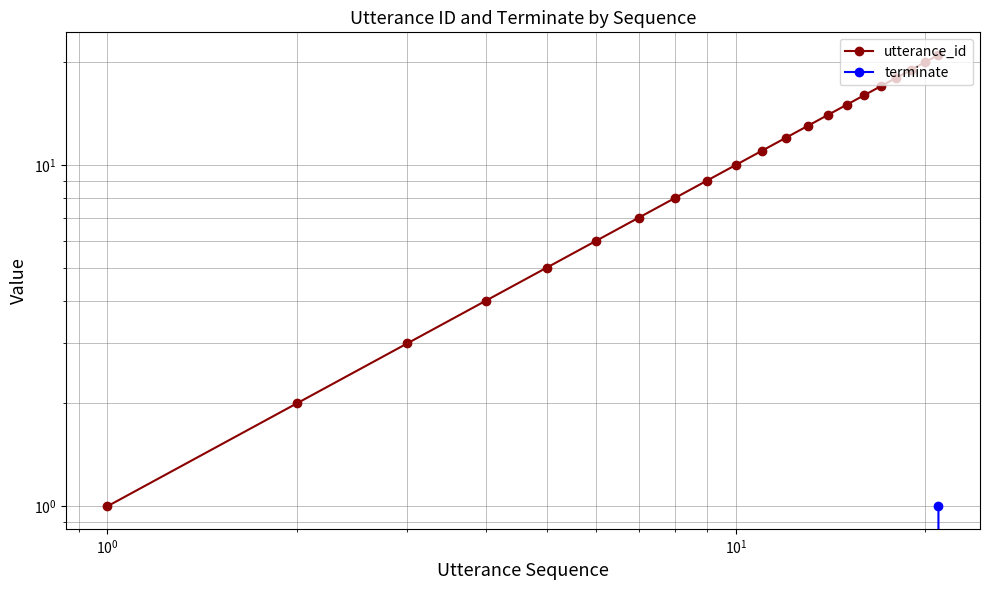

The value of utterance_id at 15 is 29. True or false?

False